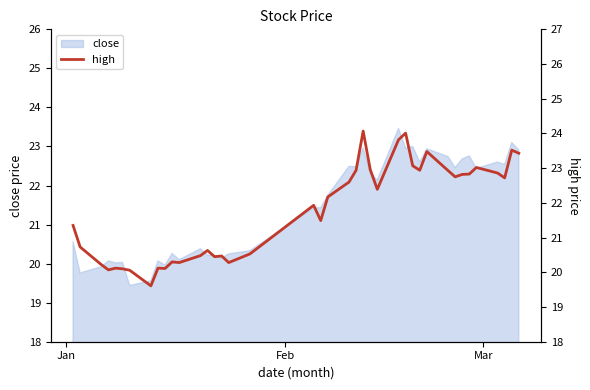

How many lines are shown in the chart?

1